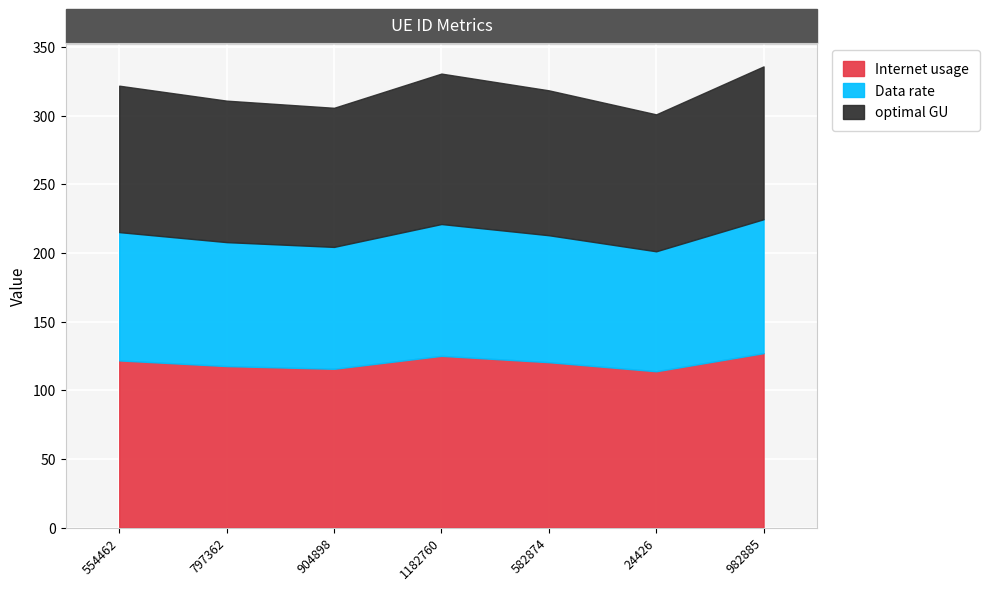

What are all the series names shown in the legend?

Internet usage, Data rate, optimal GU